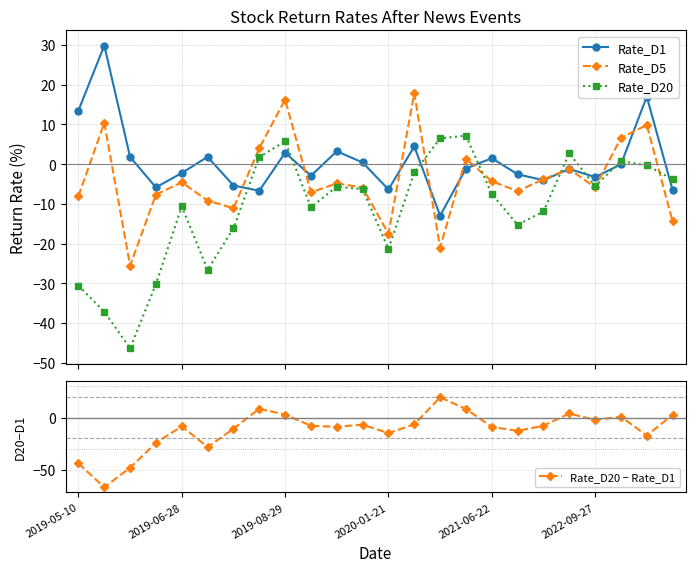

In Rate_D5, how many points are lower than both neighbors (excluding endpoints)?

7